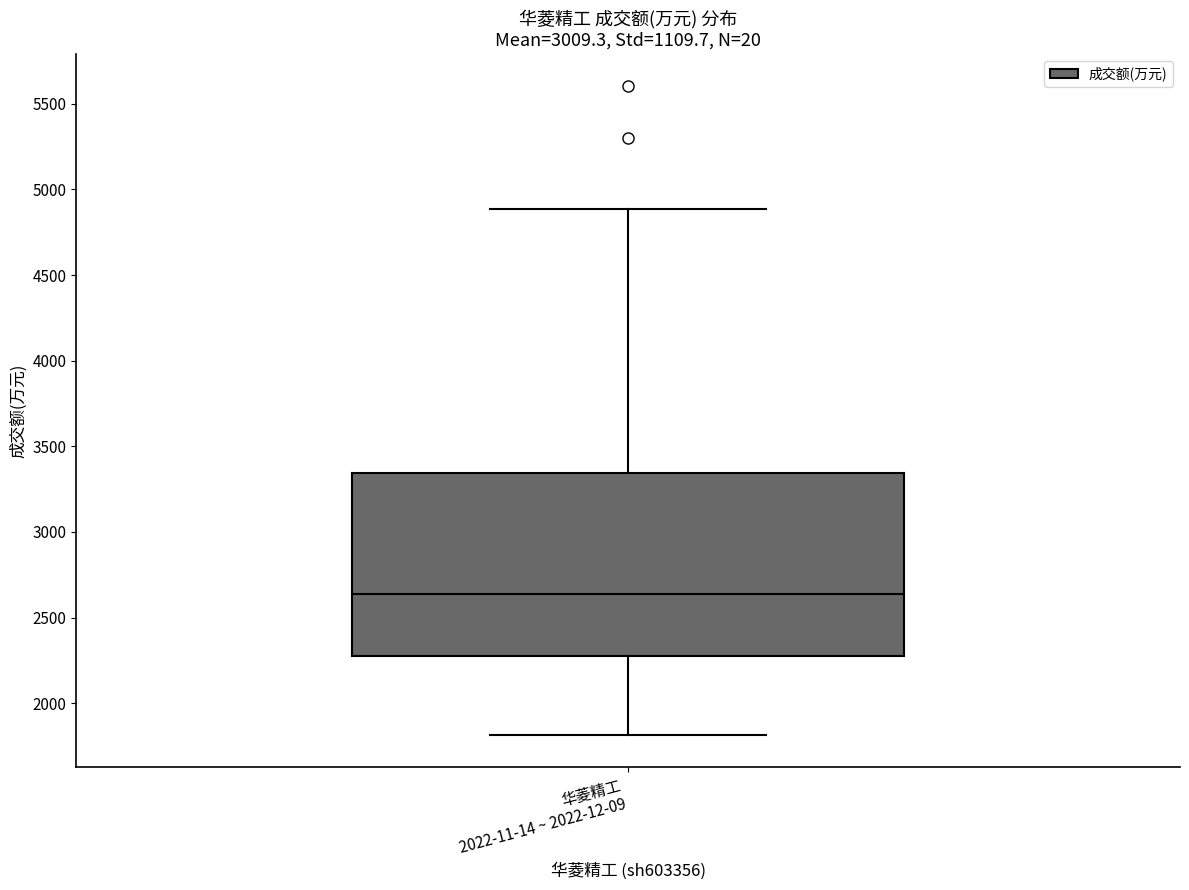

Where does the upper whisker of the box for 华菱精工 2022-11-14 ~ 2022-12-09 end on the y-axis? The values are not printed on the chart, so give them approximately, as read against the axis.

4900